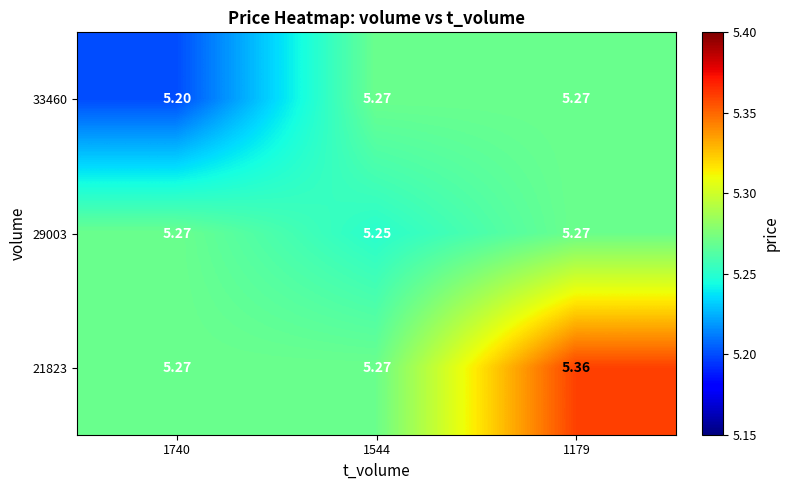

Is the value of 21823 at 1544 greater than the value of 29003 at 1544?

Yes